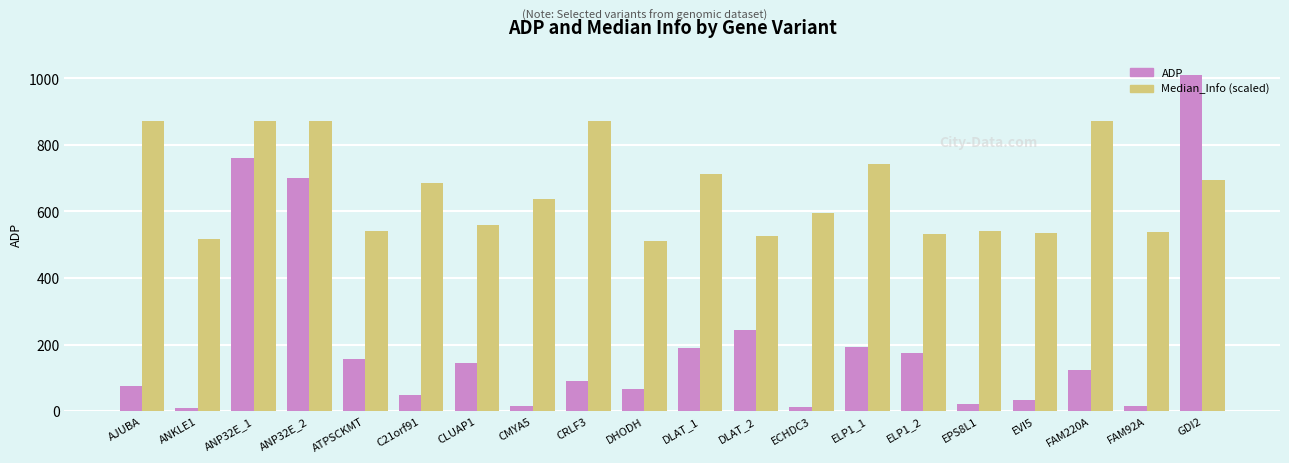

Are the bars grouped side by side (vs. stacked)?

Yes